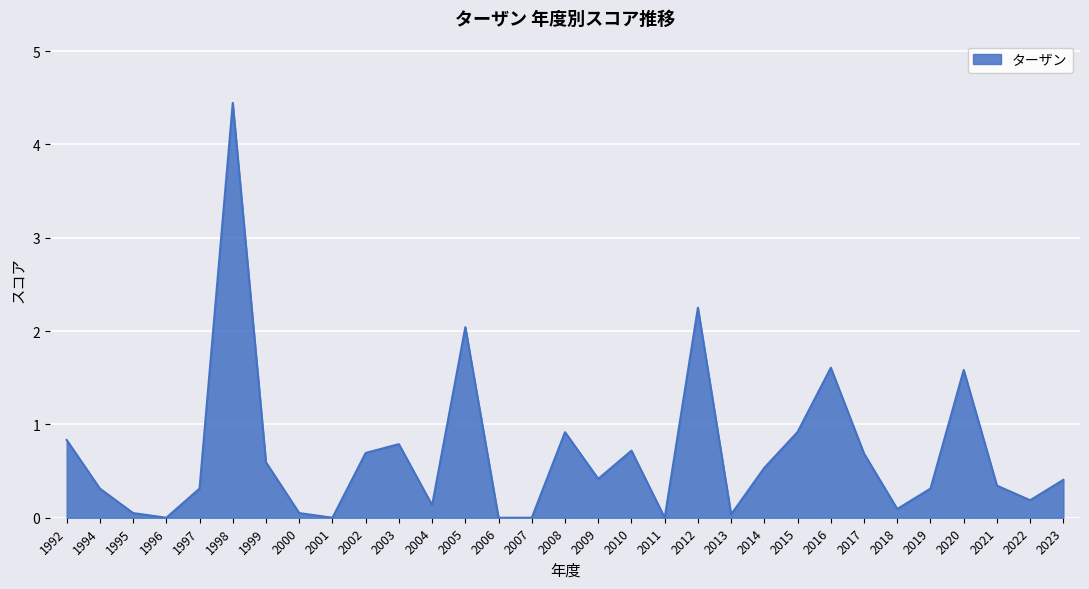

What is the greatest value displayed?

4.4